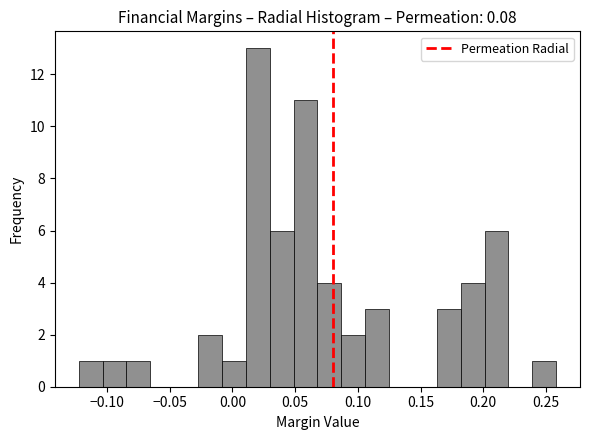

Read against the x-axis, roughly where is the centre of the tallest bar?

0.020